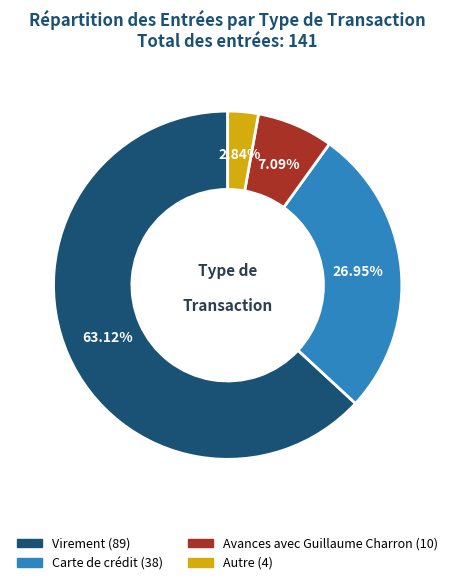

Do Autre and Carte de crédit together represent more than half of the pie?

No